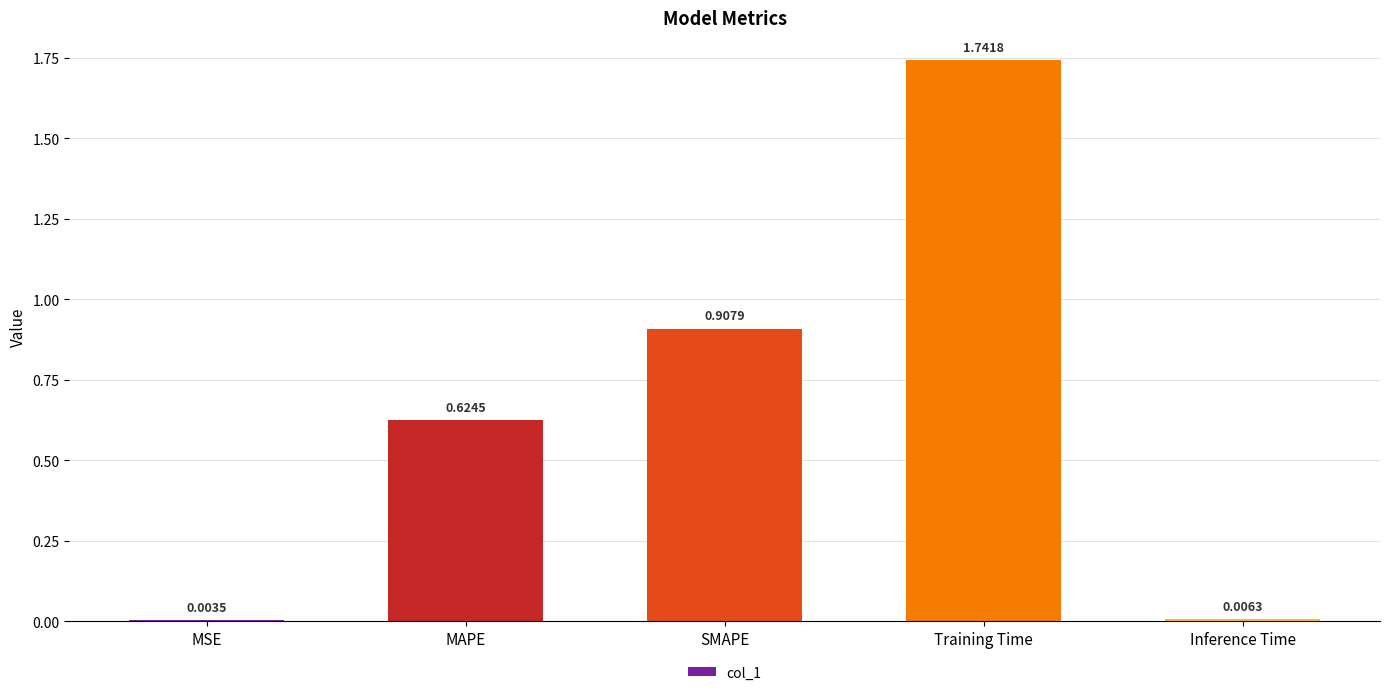

What is the change in value from MAPE to Training Time?

+1.1